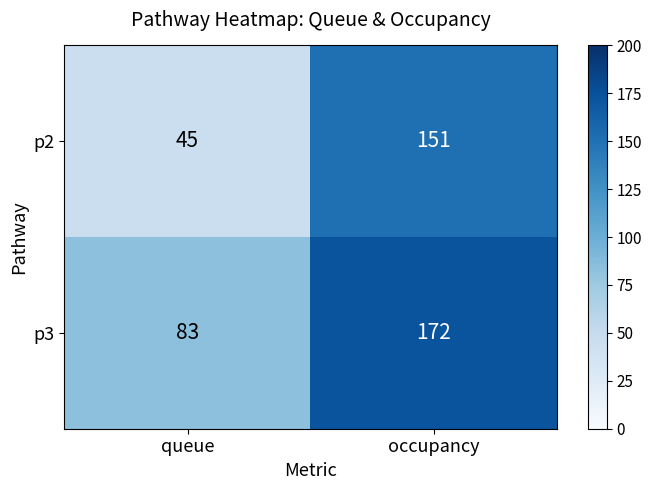

What is the difference between the p2 values at occupancy and queue?

106